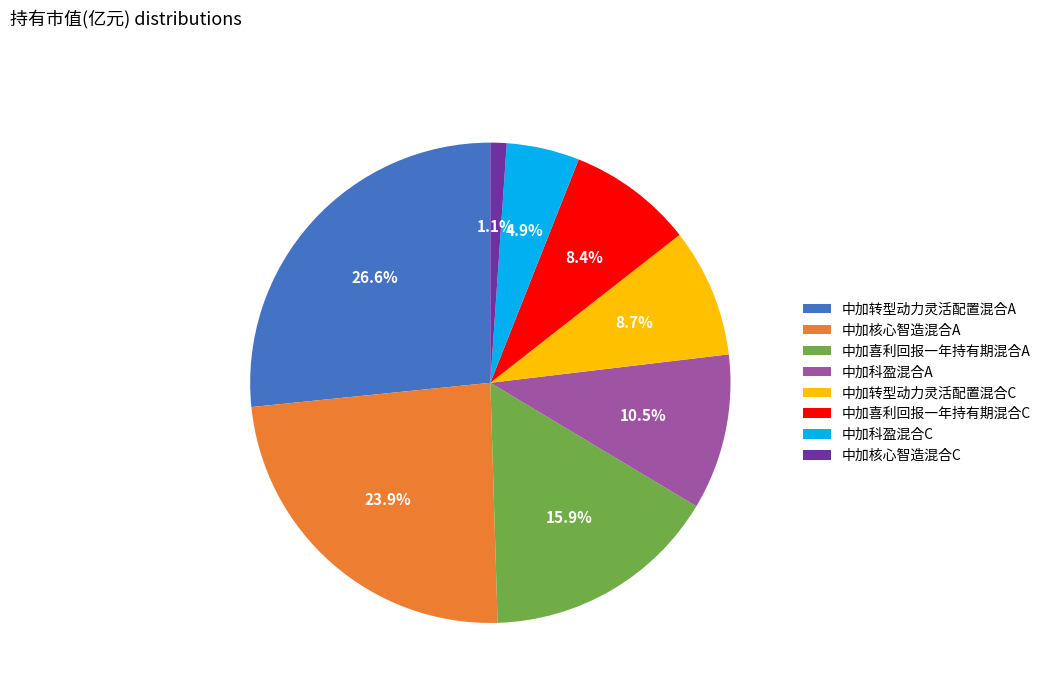

Combined, what portion of the pie is 中加核心智造混合C and 中加科盈混合A?

11.6%